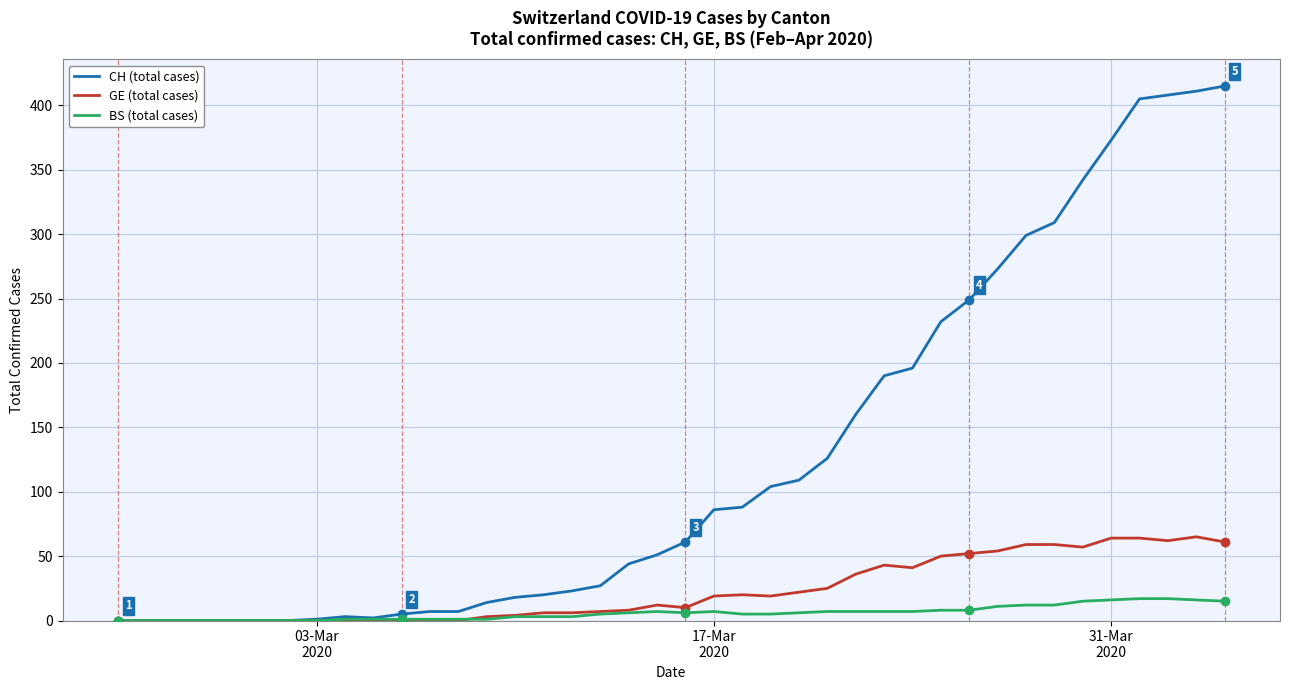

What is the highest value of the GE (total cases) series?

65